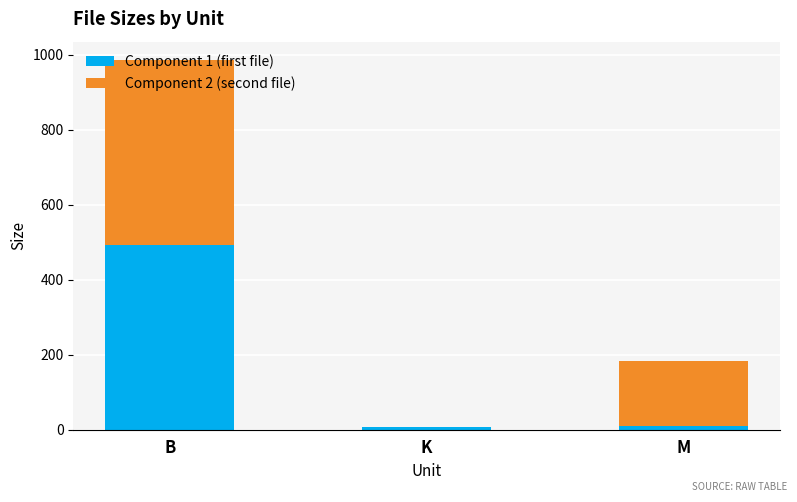

Is the value of Component 2 at B greater than the value of Component 1 at K?

Yes